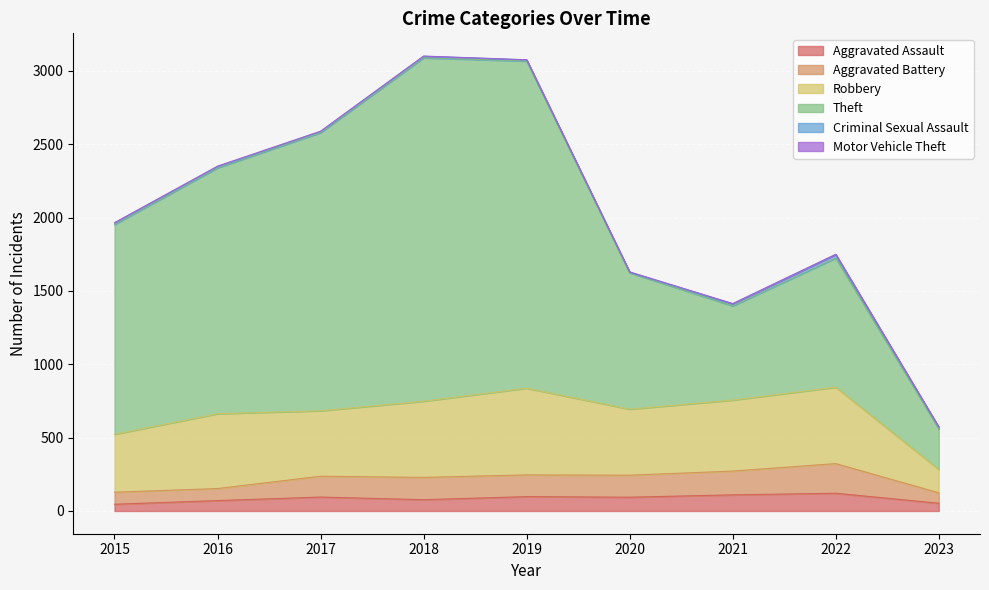

True or false: Aggravated Assault and Aggravated Battery intersect in this chart.

False